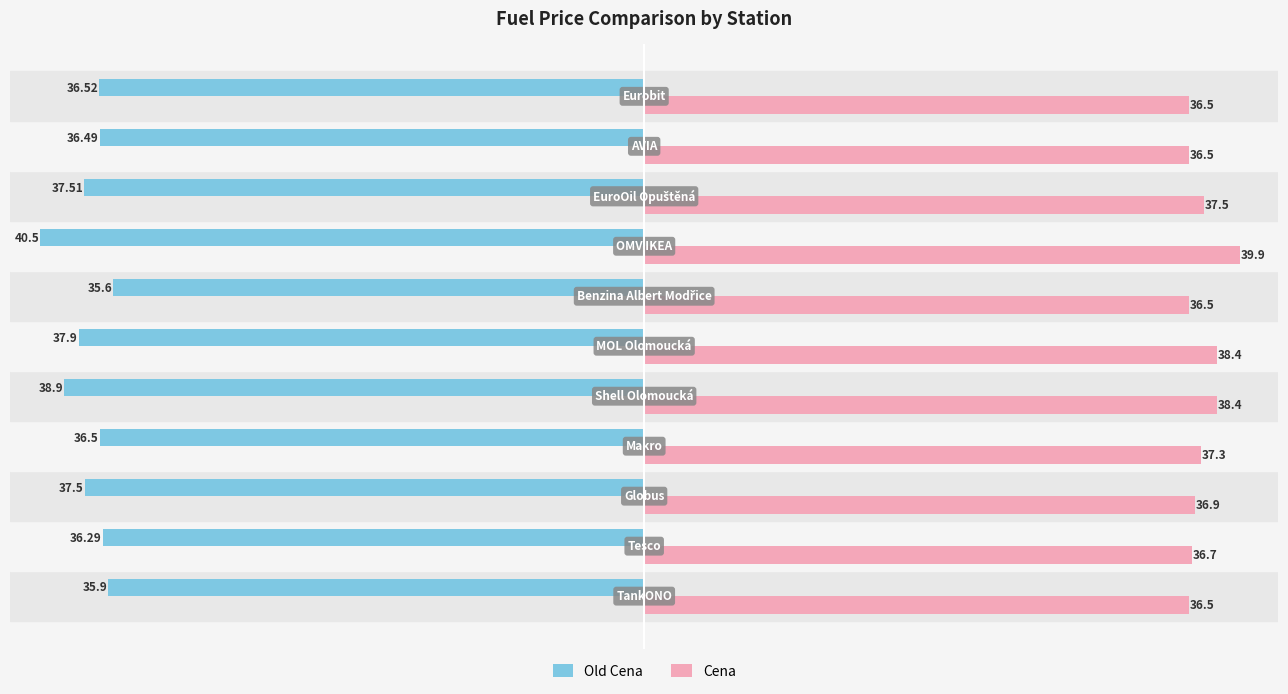

At how many categories does at least one series exceed -4?

11